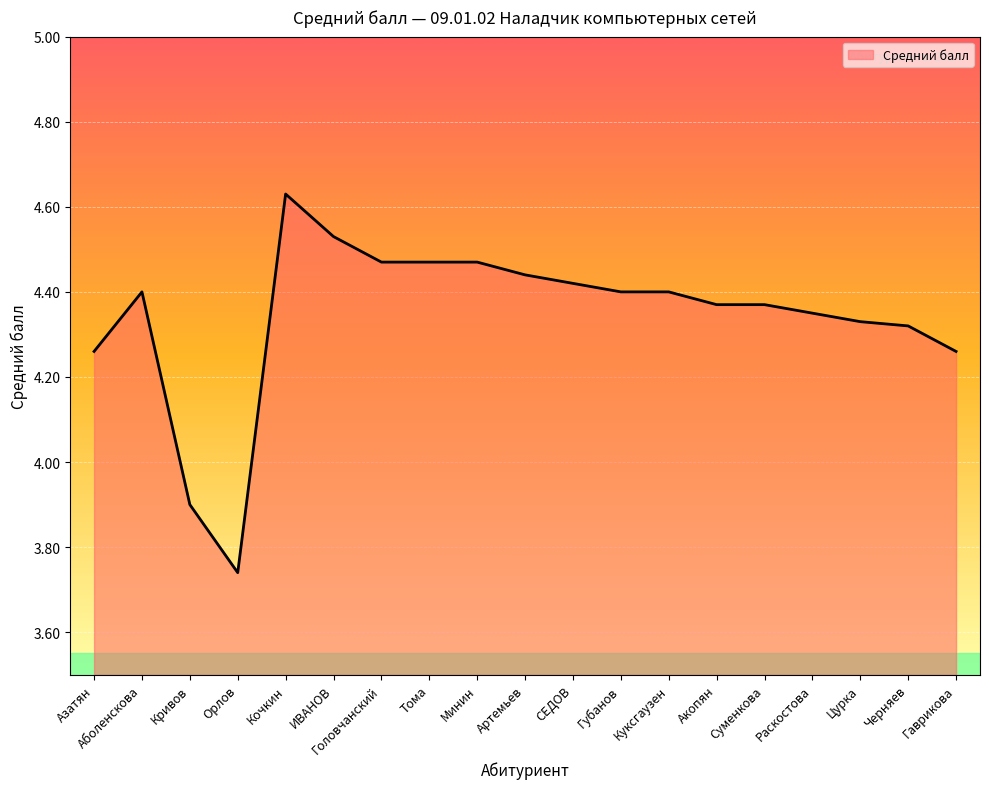

What is the difference between the maximum and minimum values?

0.9